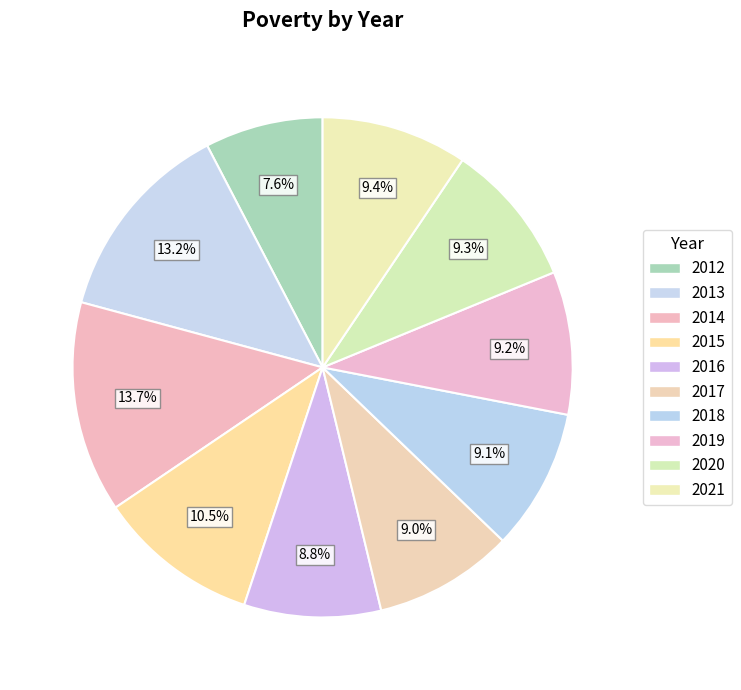

Count the number of slices in the pie.

10